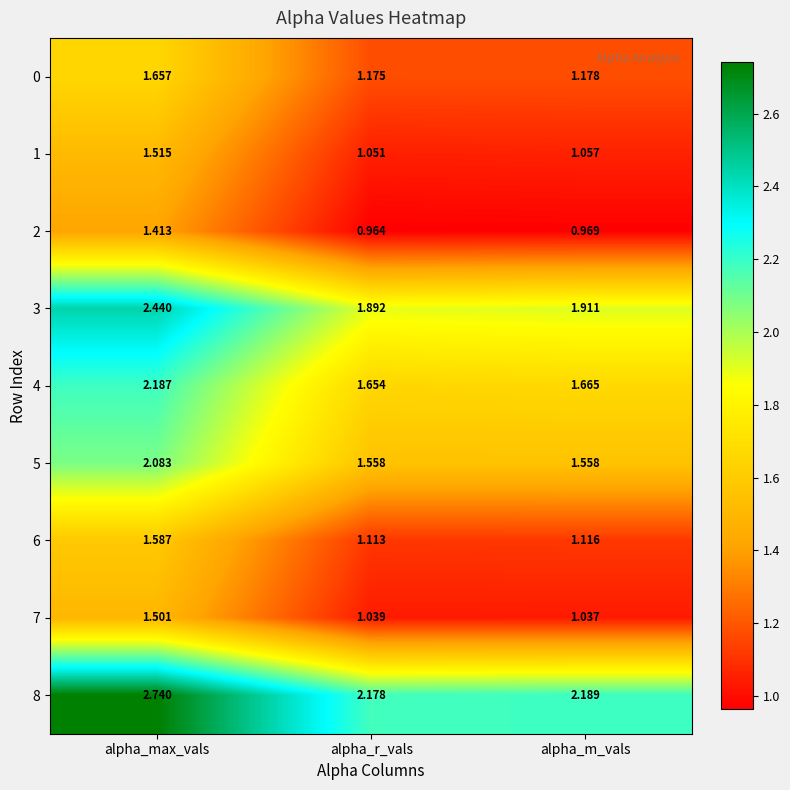

At which category is the sum across all series the highest?

alpha_max_vals